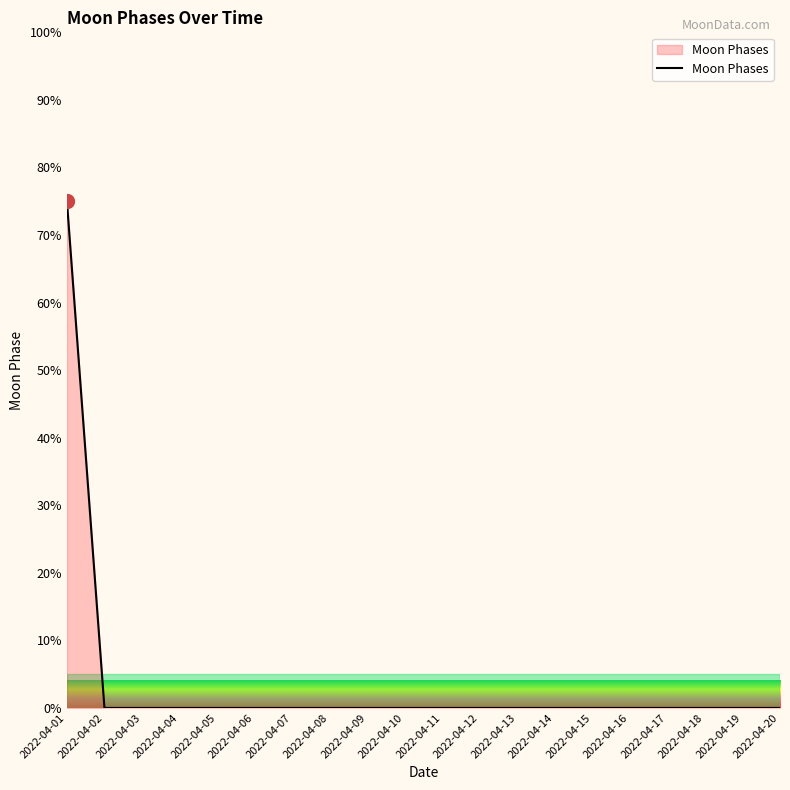

Reading left to right, extract all data points from this chart.

2022-04-01=75	2022-04-02=0	2022-04-03=0	2022-04-04=0	2022-04-05=0	2022-04-06=0	2022-04-07=0	2022-04-08=0	2022-04-09=0	2022-04-10=0	2022-04-11=0	2022-04-12=0	2022-04-13=0	2022-04-14=0	2022-04-15=0	2022-04-16=0	2022-04-17=0	2022-04-18=0	2022-04-19=0	2022-04-20=0